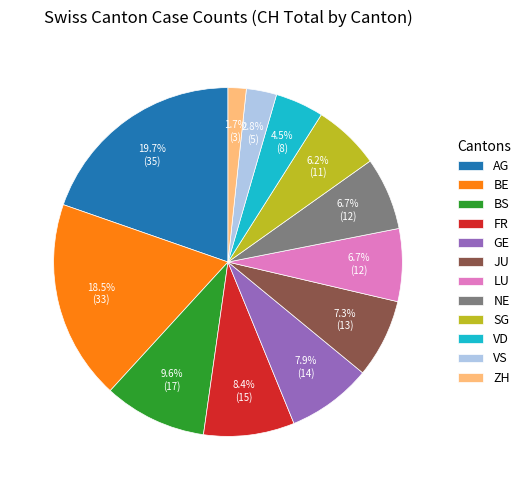

To the nearest percent, what portion does SG represent?

6%